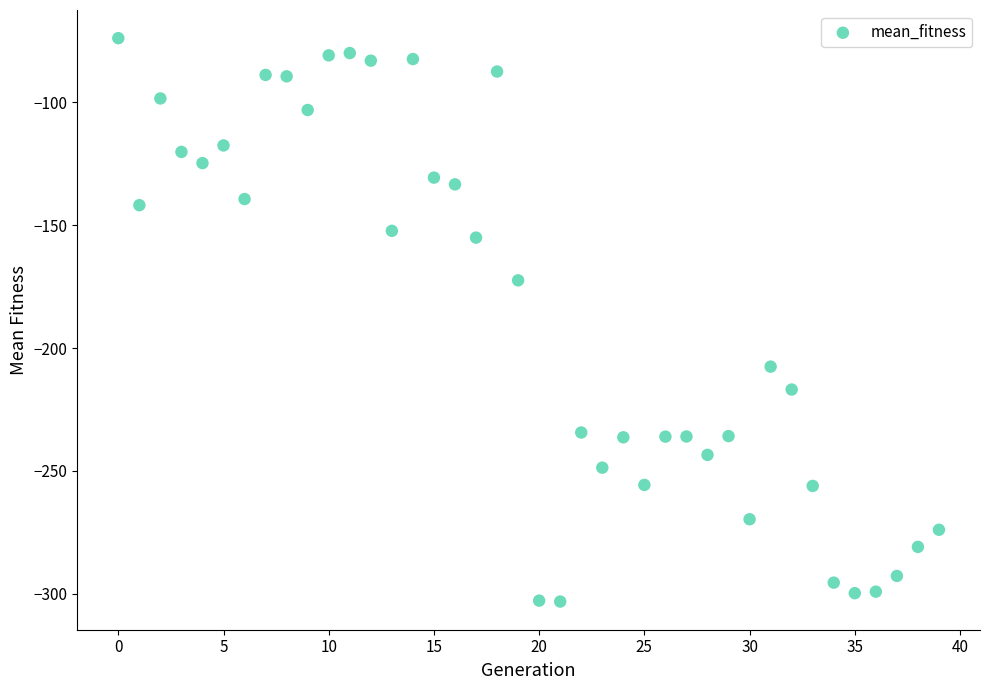

What is the range of Y values (max minus min)?

229.3